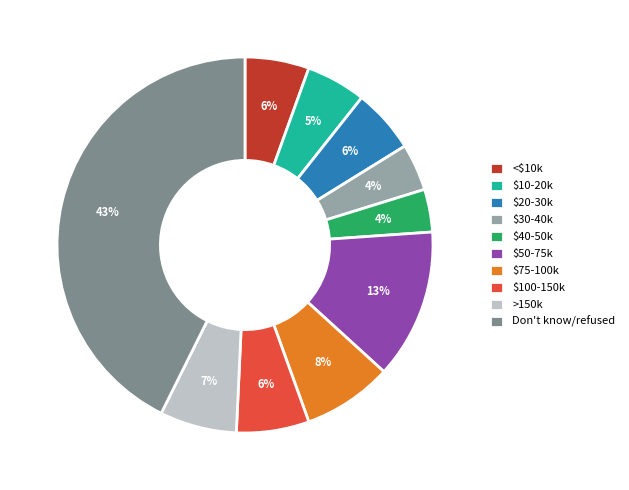

Which slice is the largest?

Don't know/refused